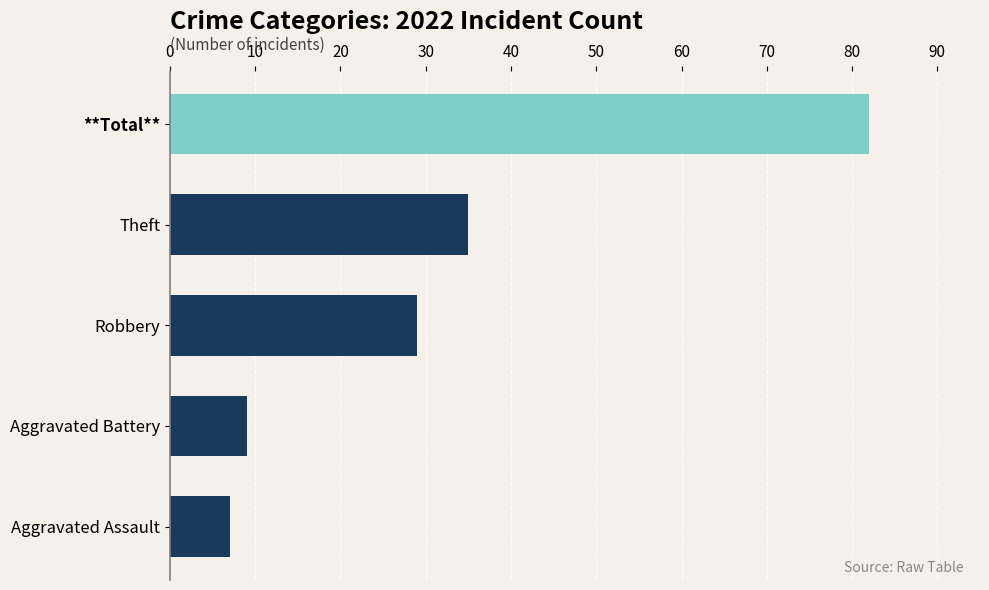

What is the approximate value at Aggravated Assault?

7